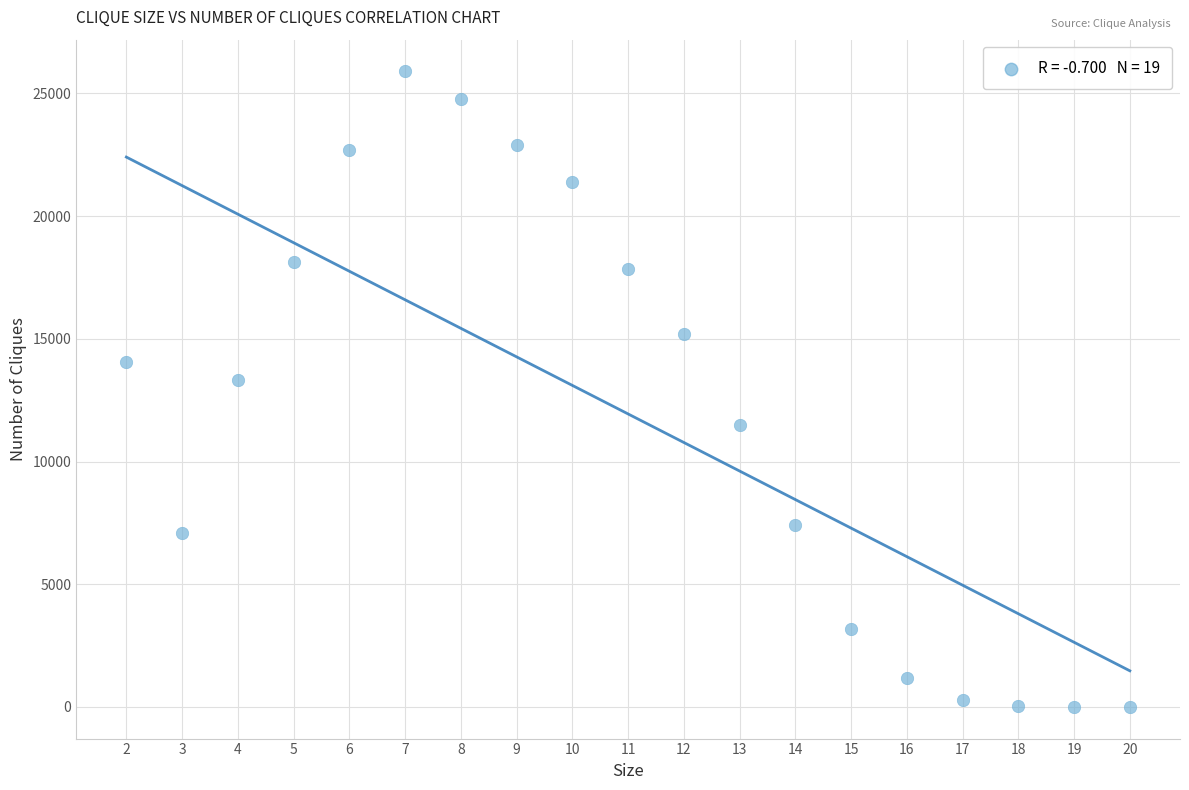

What is the range of X values (max minus min)?

18